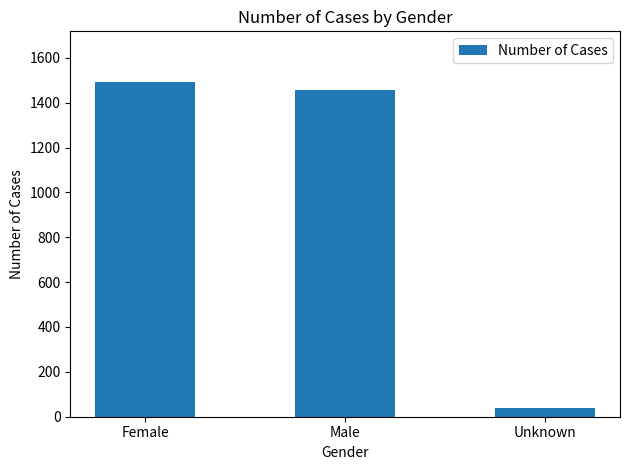

The chart shows a value of 1494 at Female. True or false?

True